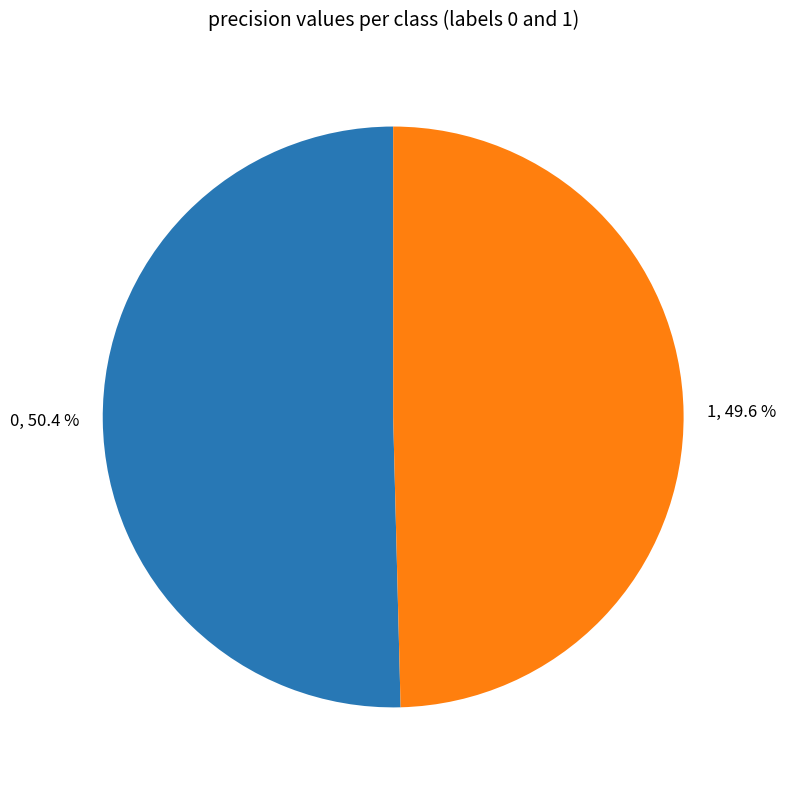

How many slices are in this pie chart?

2